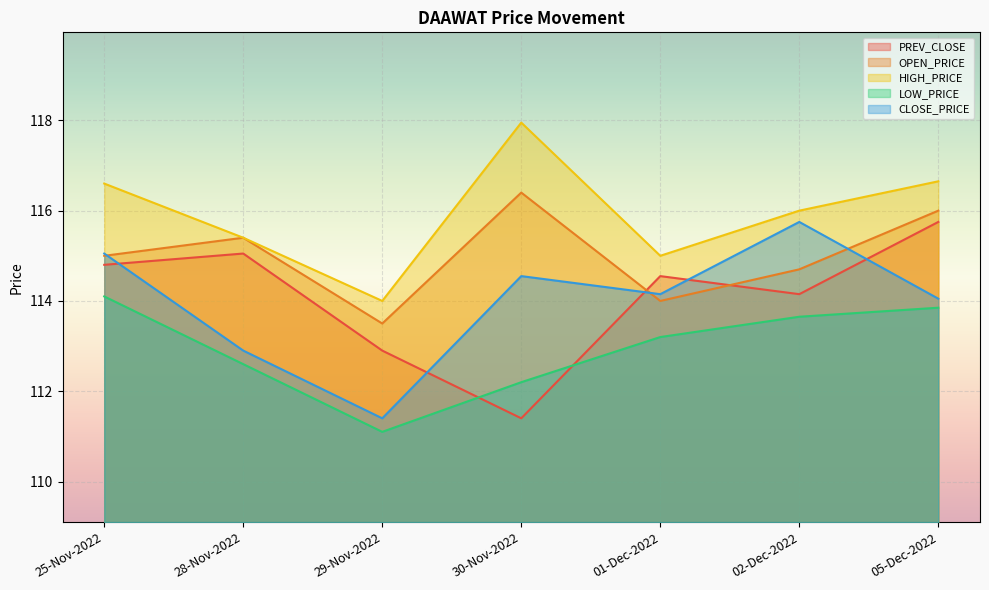

How many lines are shown in the chart?

5